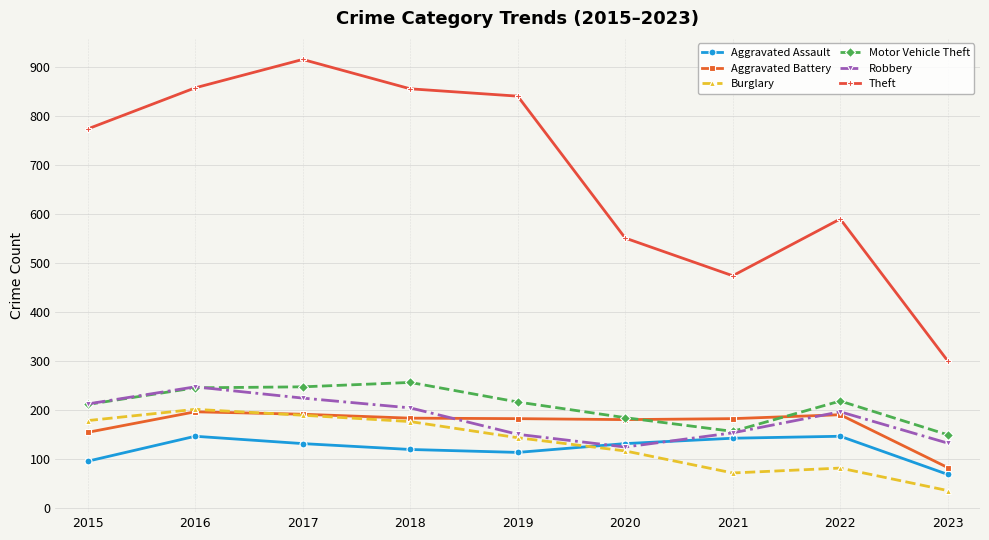

True or false: Motor Vehicle Theft and Burglary cross at least once.

False